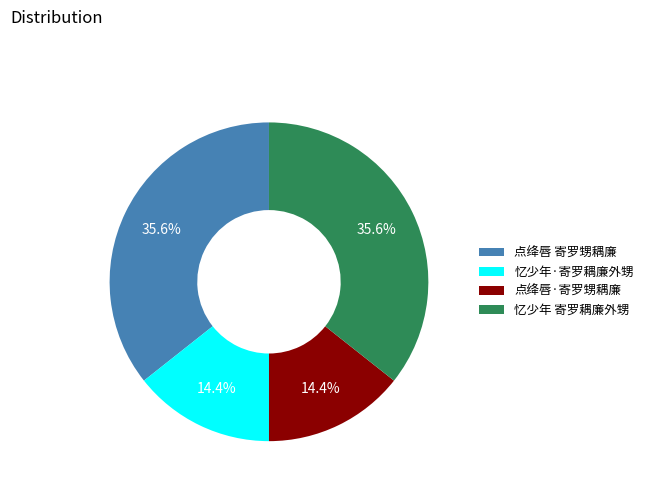

How many segments does this pie chart have?

4